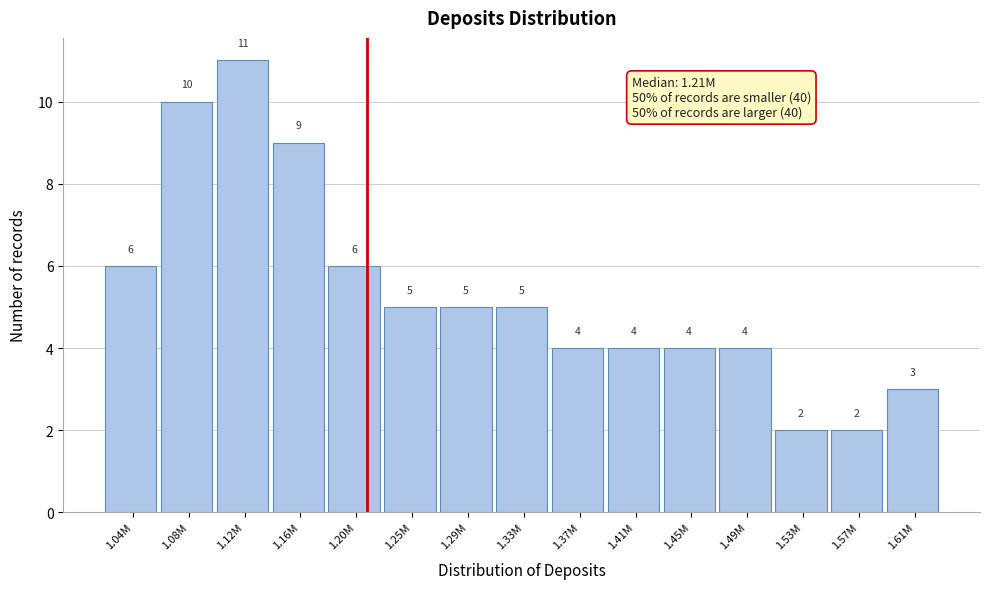

Reading left to right, transcribe all the data shown in this chart.

6	10	11	9	6	5	5	5	4	4	4	4	2	2	3